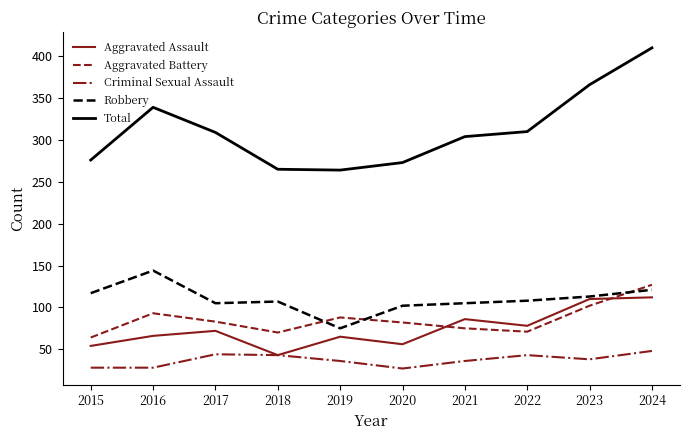

At which category does the chart reach its peak across all series?

2024